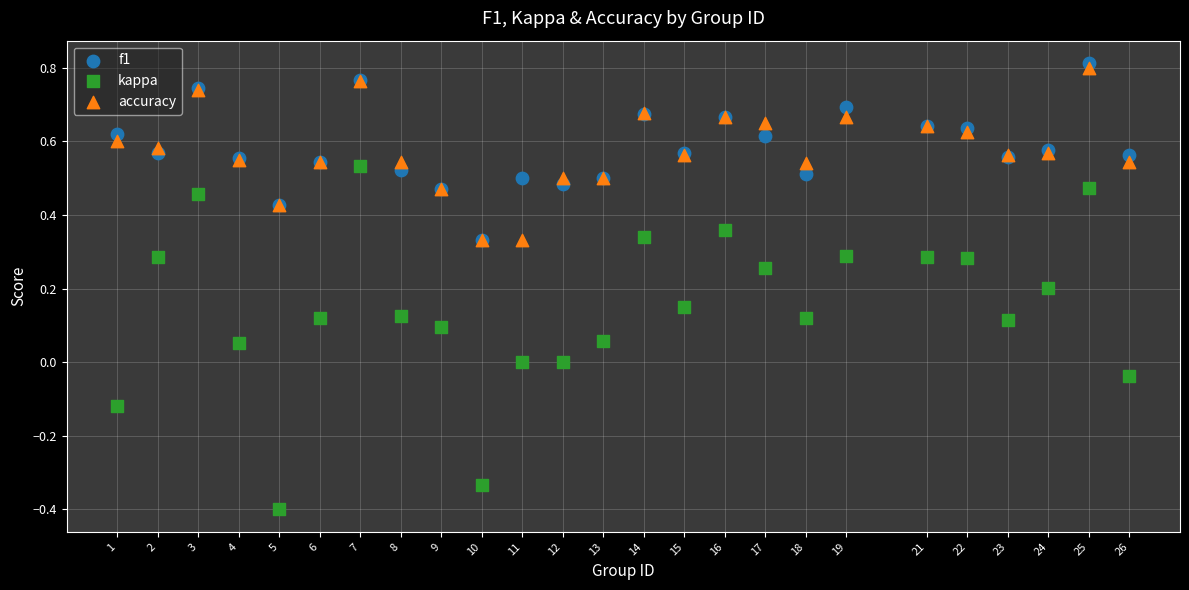

Which series has the largest Y range (max minus min)?

kappa